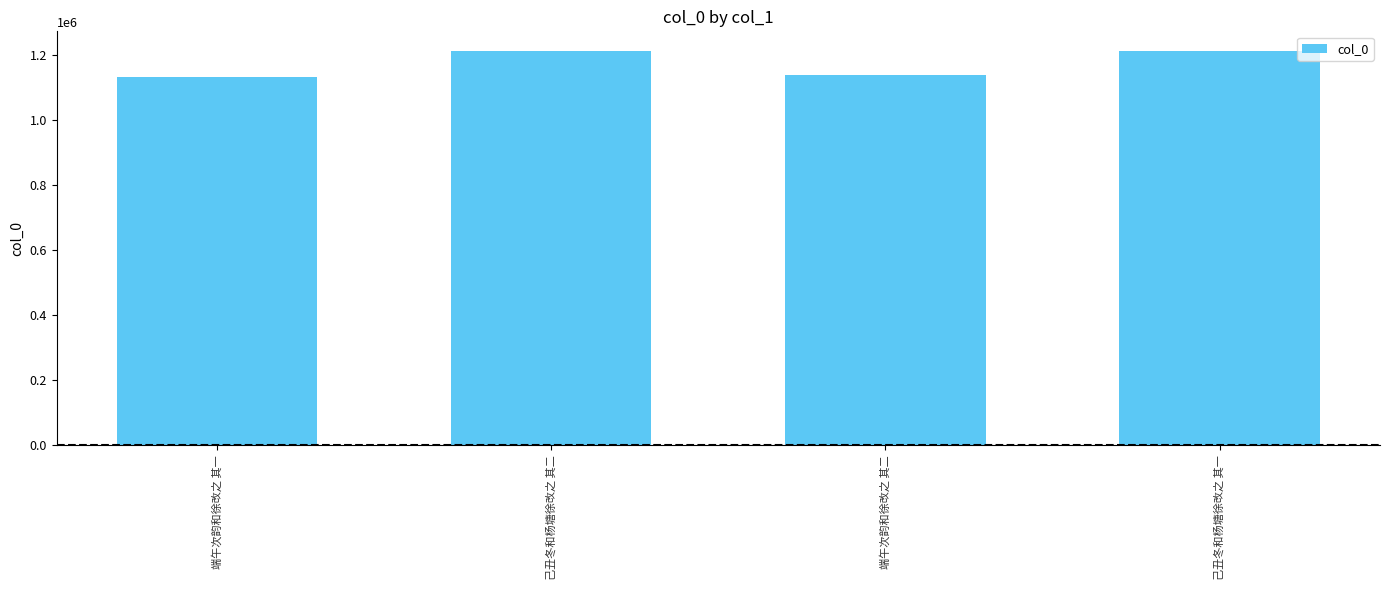

Does the chart contain any negative values?

No